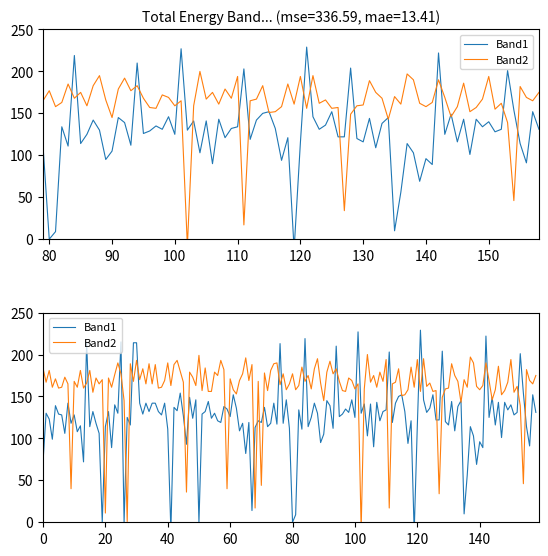

True or false: Band1 and Band2 cross at least once.

True